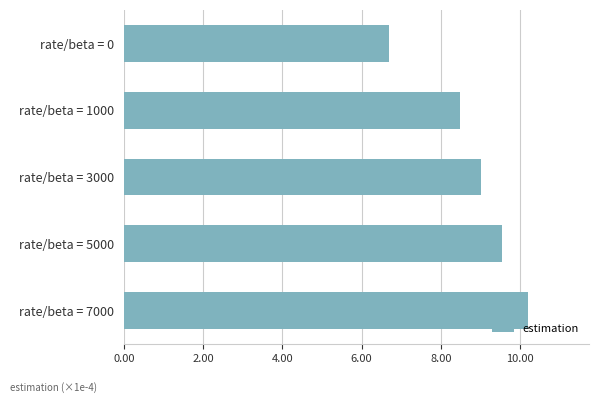

The chart shows a value of 15.3 at rate/beta = 3000. True or false?

False